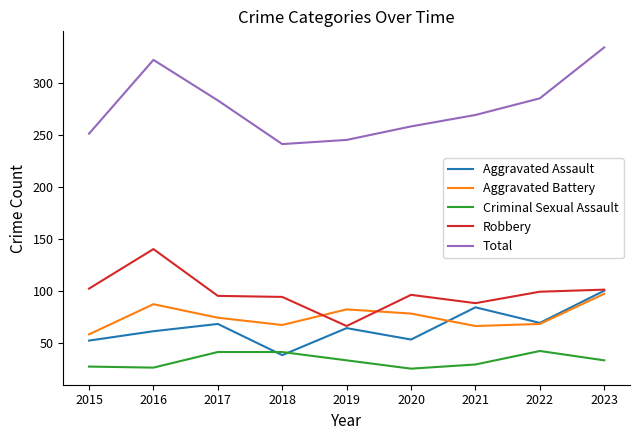

What is the maximum value for Aggravated Battery?

97